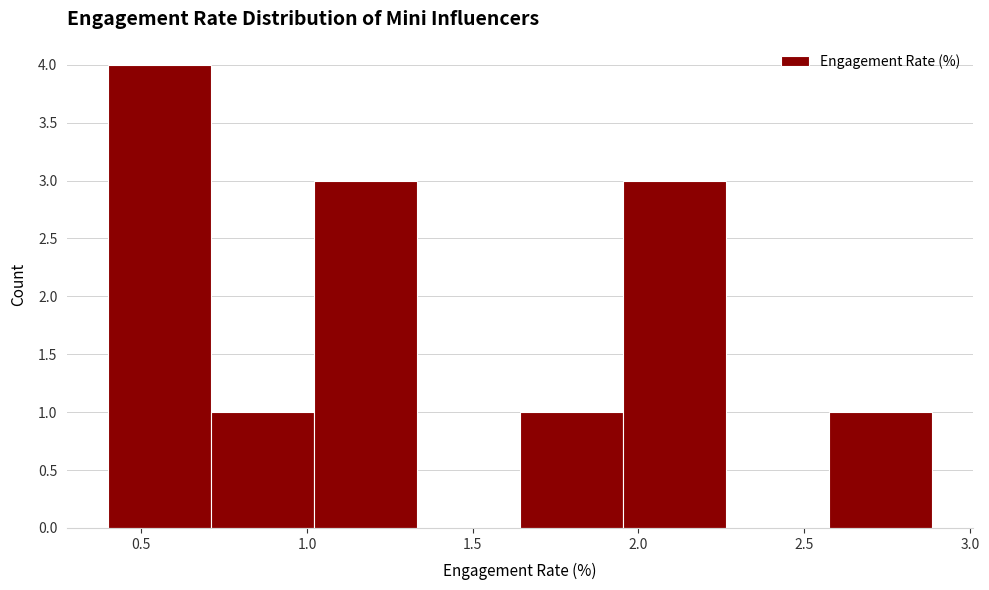

Reading left to right, list every bar in this chart as the range it spans on the x-axis followed by its height. Neither the bar edges nor the heights are printed on the chart, so give them approximately, as read against the axes.

0.40 to 0.70: 4
0.70 to 1.00: 1
1.00 to 1.35: 3
1.35 to 1.65: 0
1.65 to 1.95: 1
1.95 to 2.25: 3
2.25 to 2.55: 0
2.55 to 2.90: 1